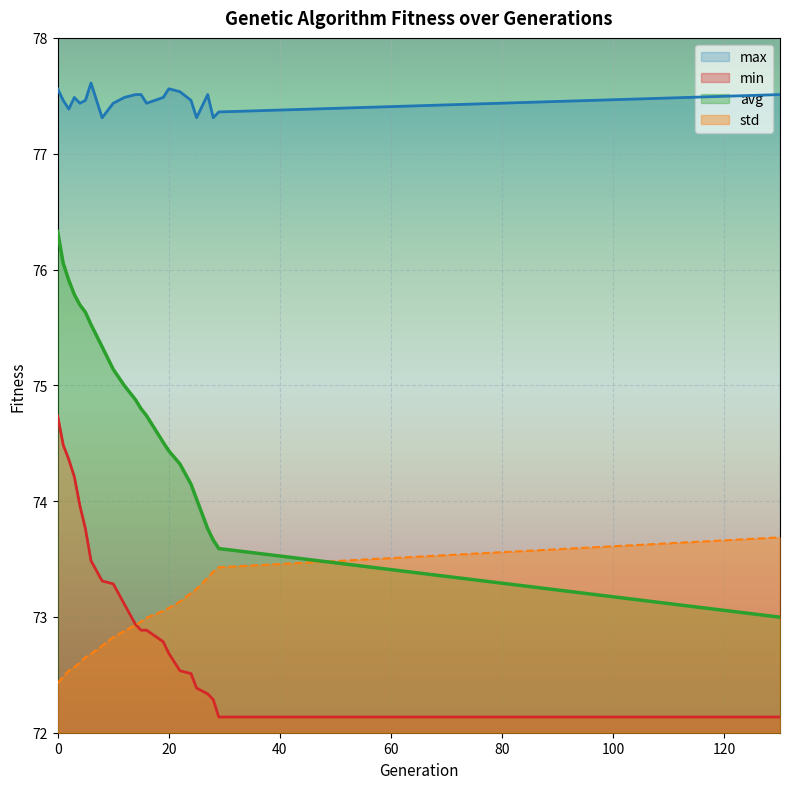

True or false: std and avg cross at least once.

True